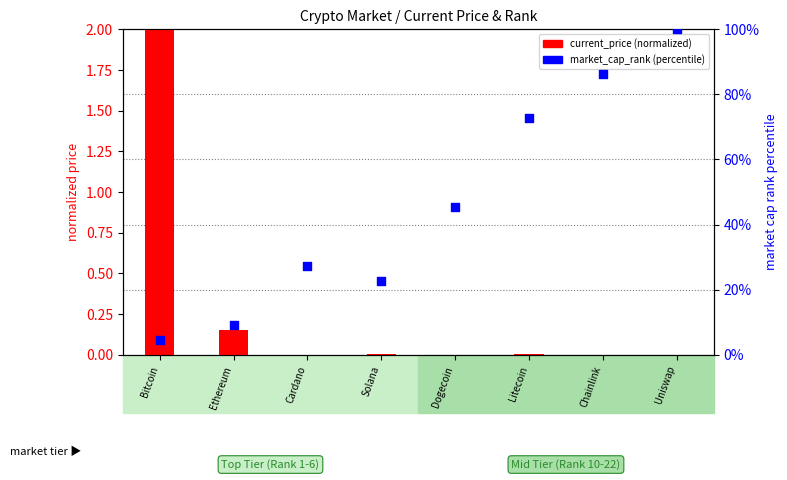

What is the total value across all series at Litecoin?

72.7